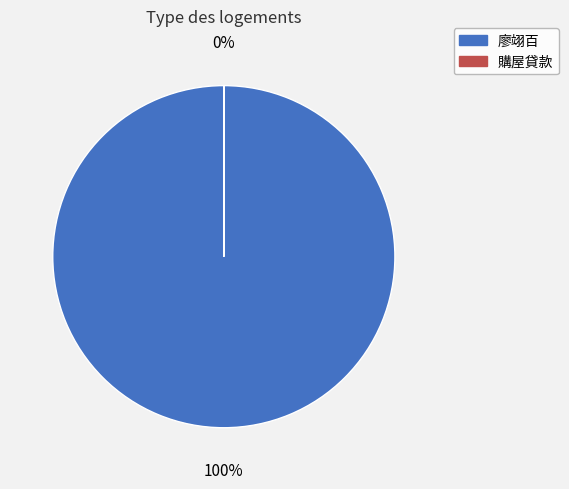

Which category has the smallest portion of the pie?

購屋貸款